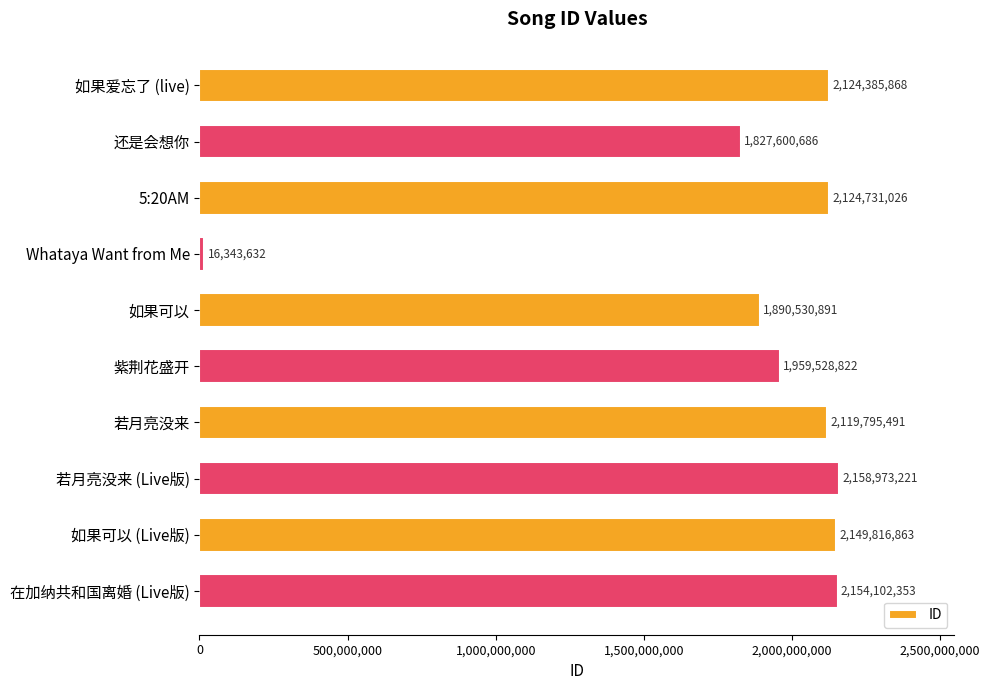

The chart shows a value of 2154102353 at 在加纳共和国离婚 (Live版). True or false?

True